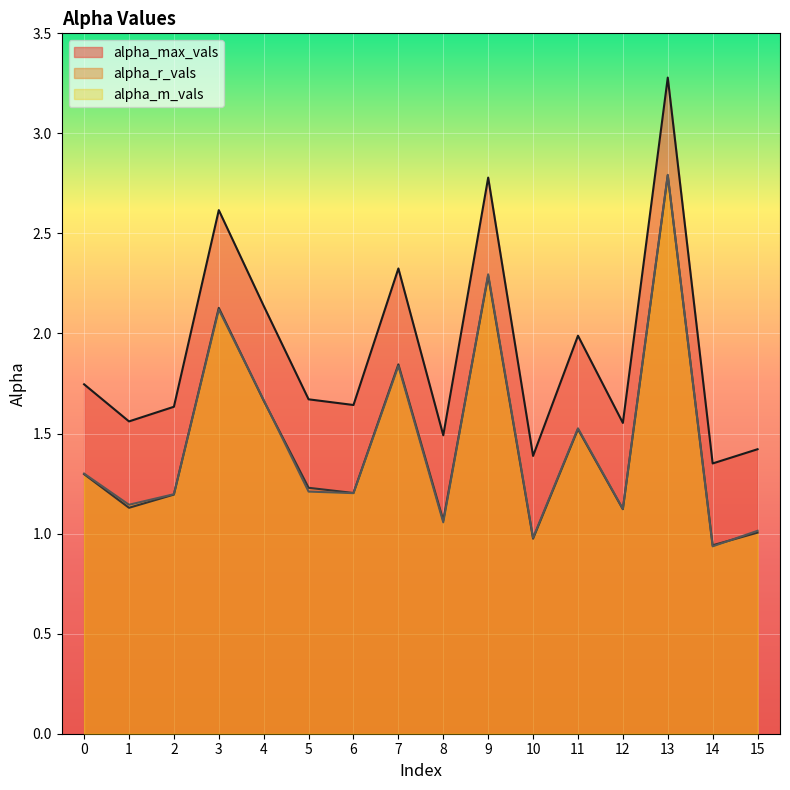

What is the total value across all series at 10?

3.3